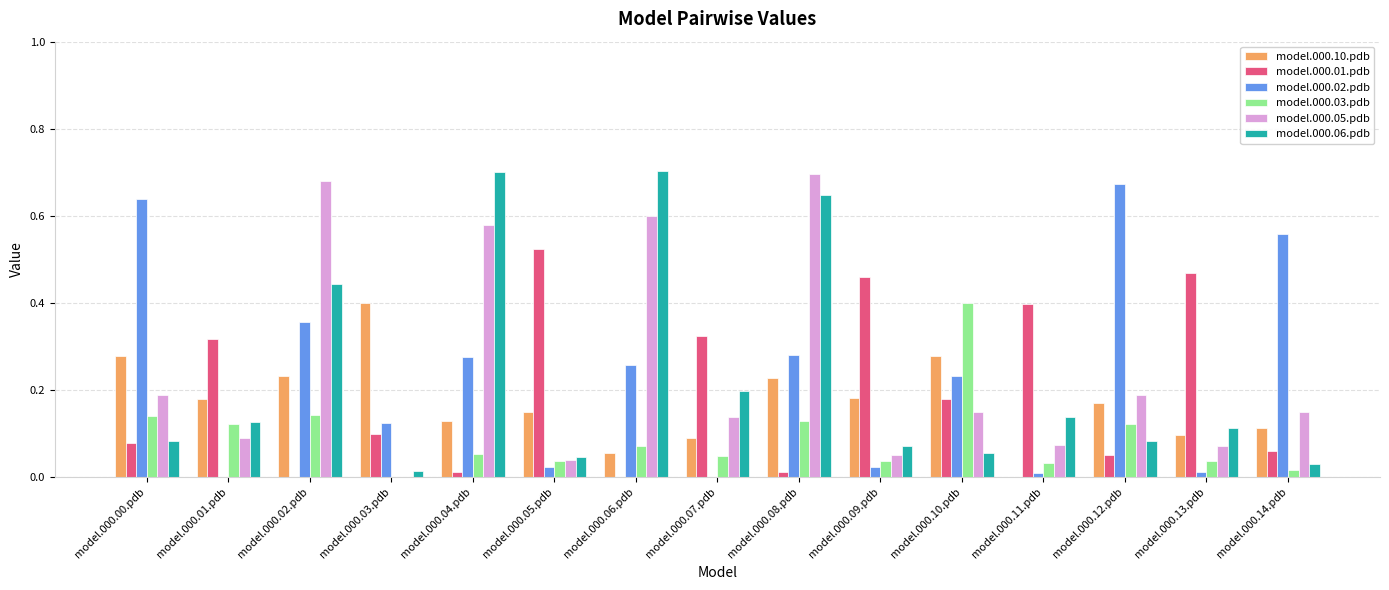

Is it true that model.000.01.pdb equals 0.7 at model.000.09.pdb?

False